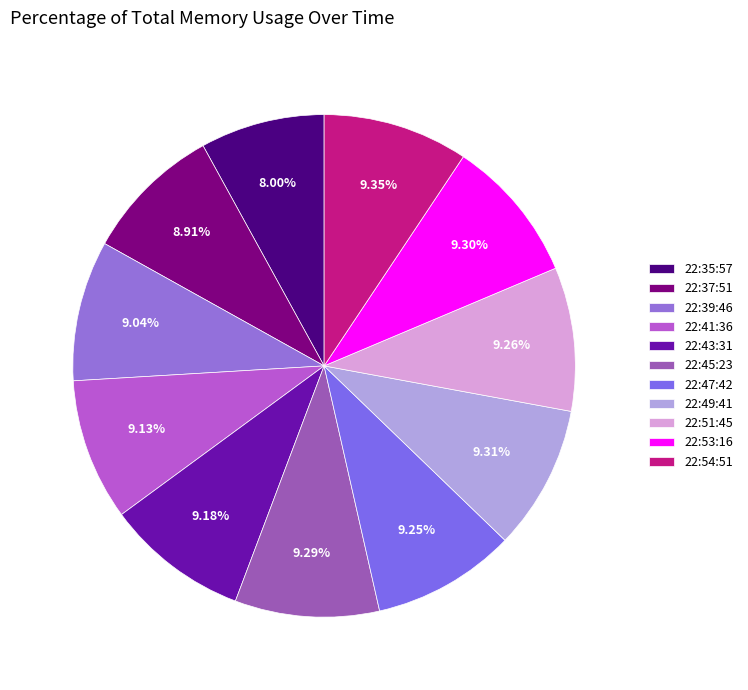

Is there a majority slice in this chart?

No